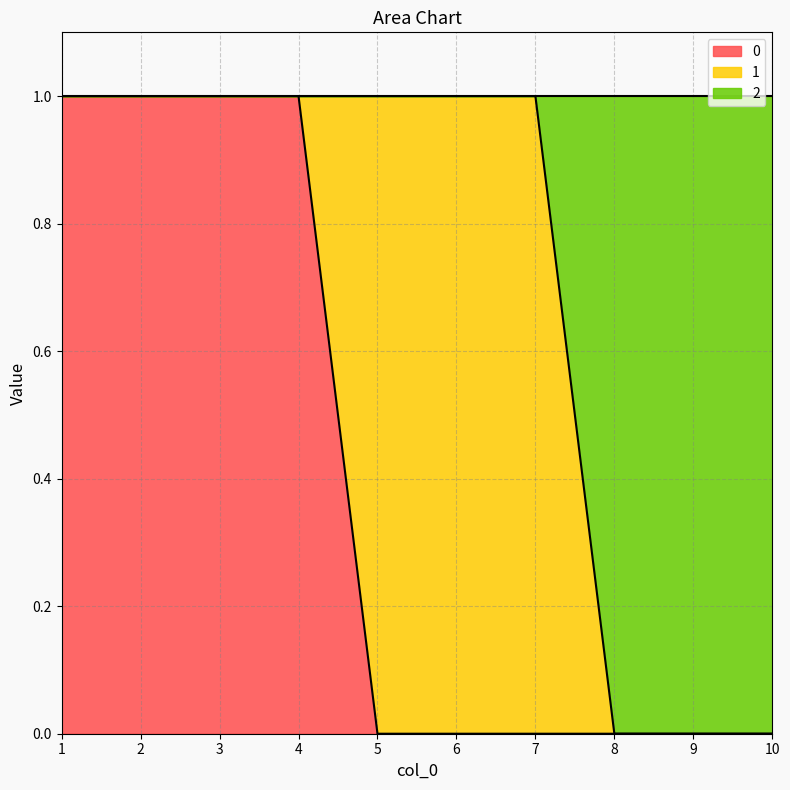

What is the sum of the 2 values at 1 and 6?

2